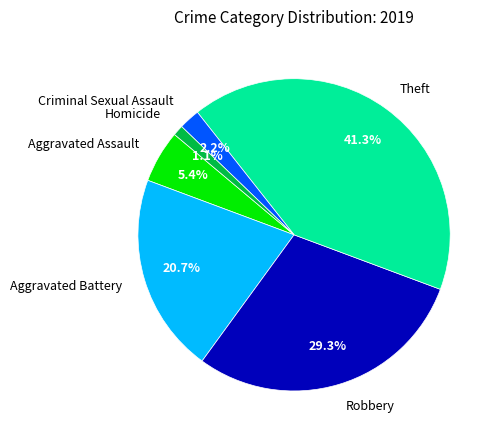

Which has a higher value, Aggravated Battery or Criminal Sexual Assault?

Aggravated Battery